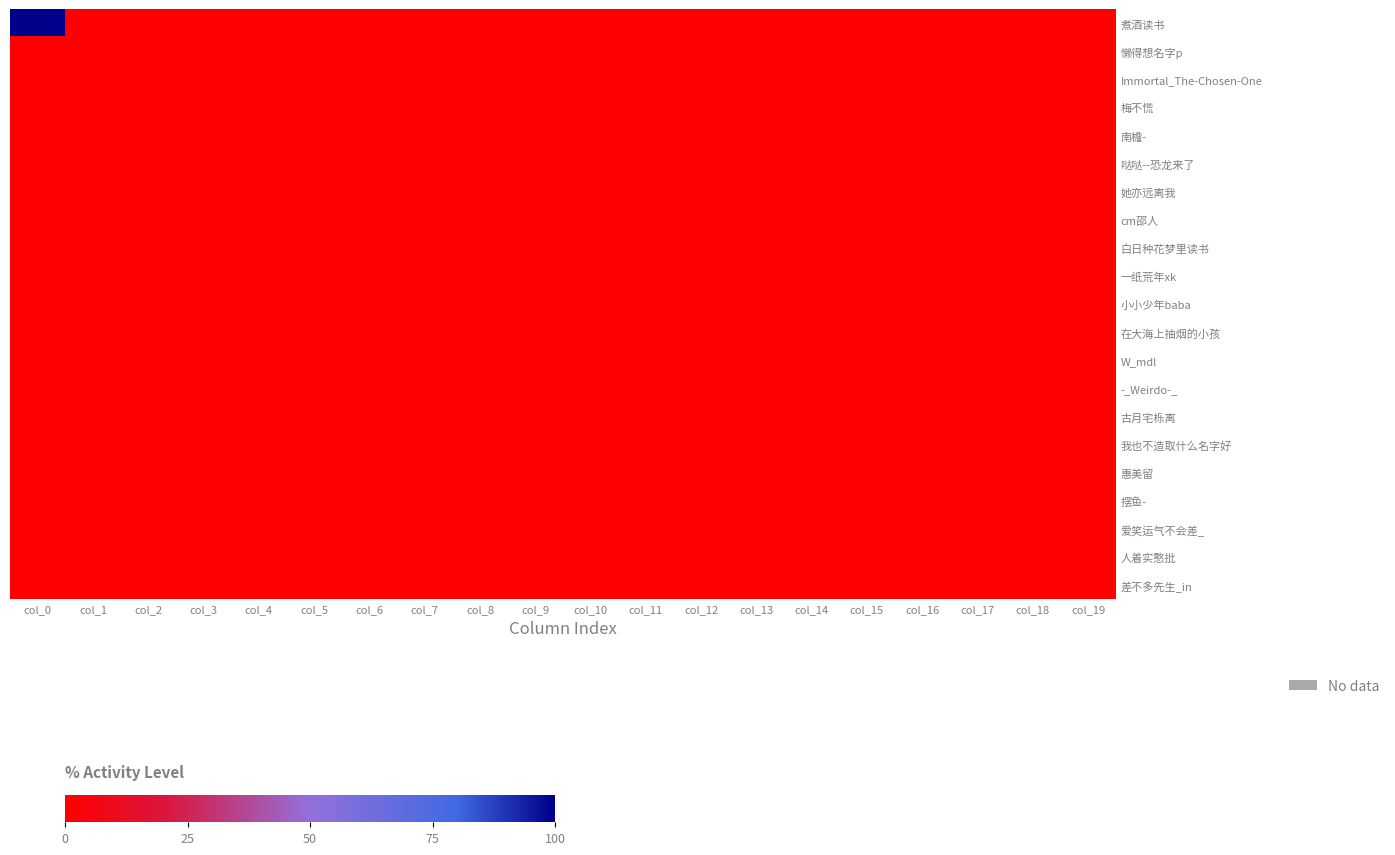

At which category is the sum across all series the highest?

col_0